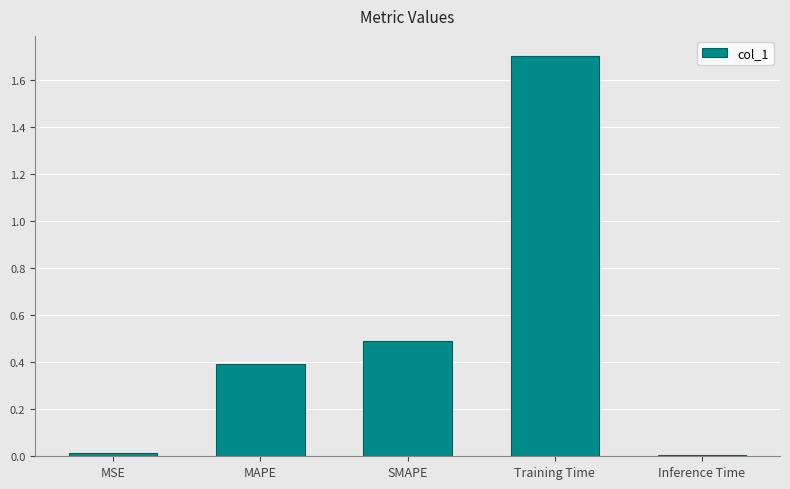

Which has a higher value, Training Time or MSE?

Training Time